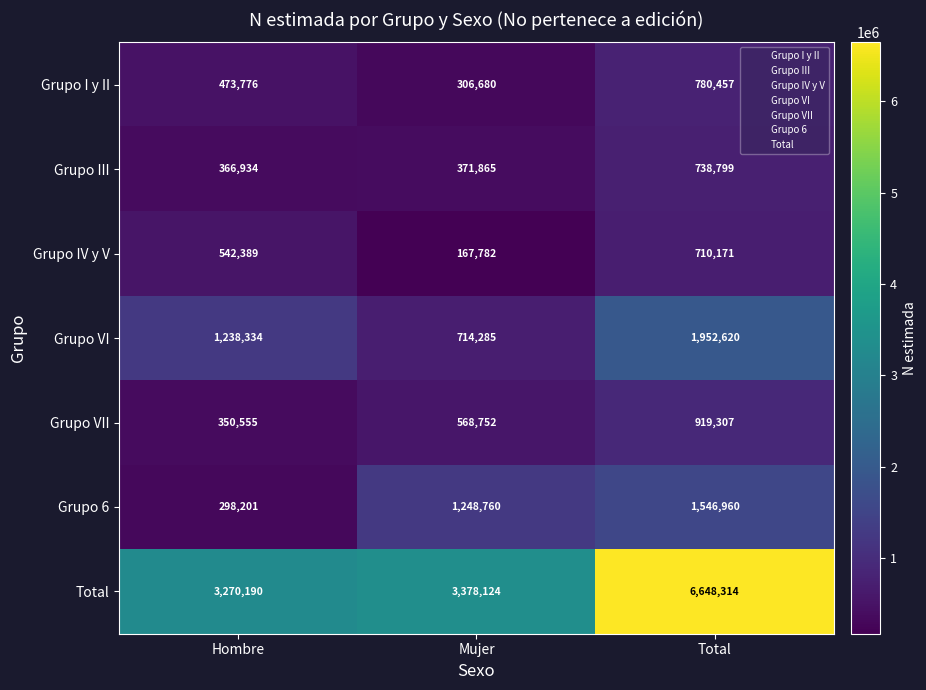

What is the minimum value for Total?

3270190